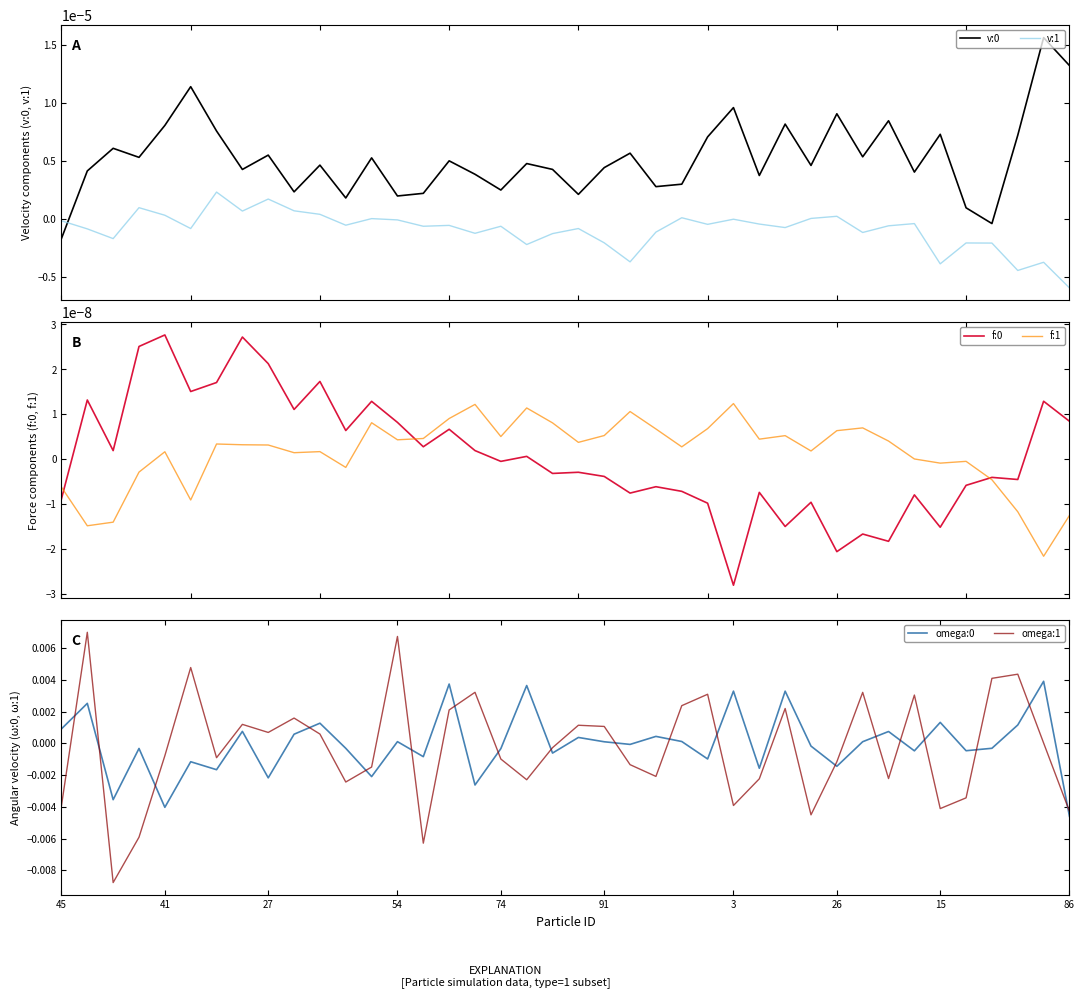

How many intersections are there between v:0 and omega:0?

25